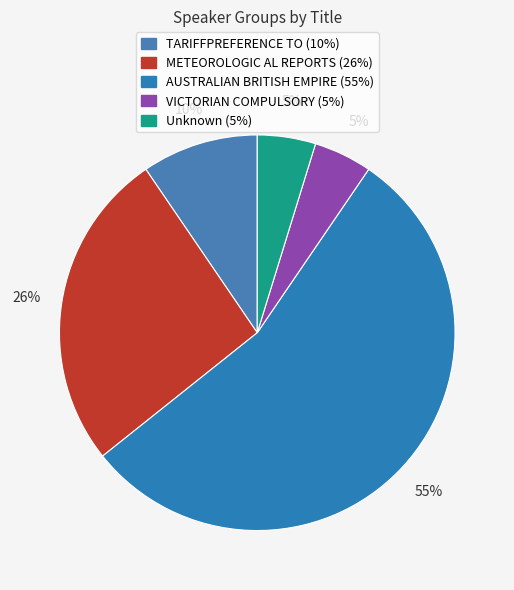

How many slices are in this pie chart?

5